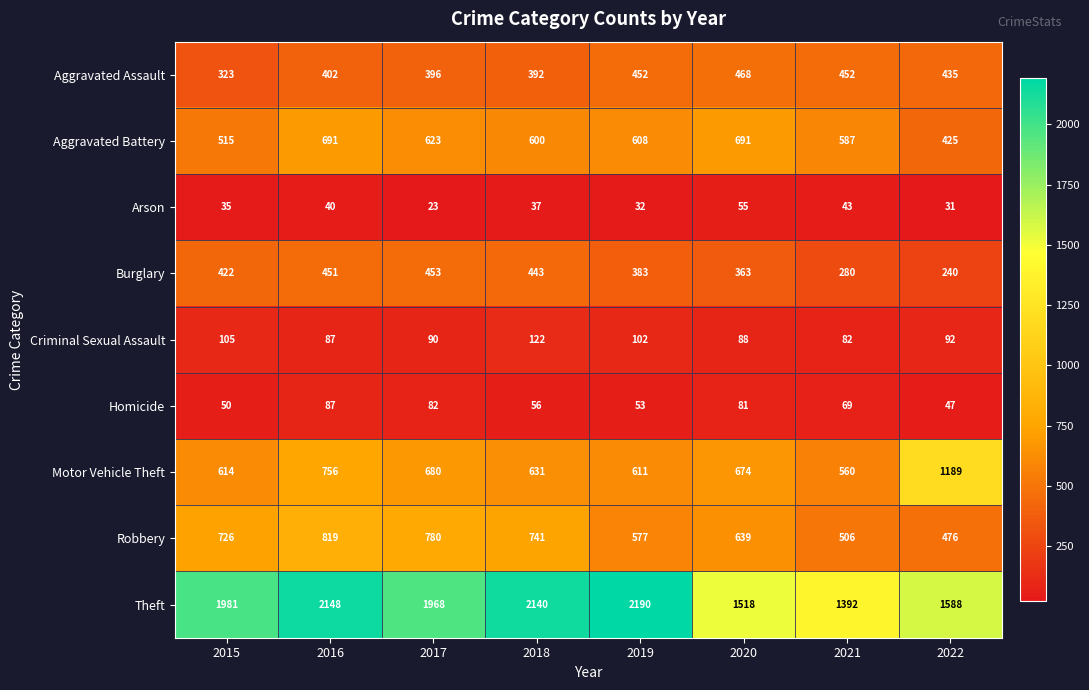

Is it true that Criminal Sexual Assault equals 155 at 2016?

False